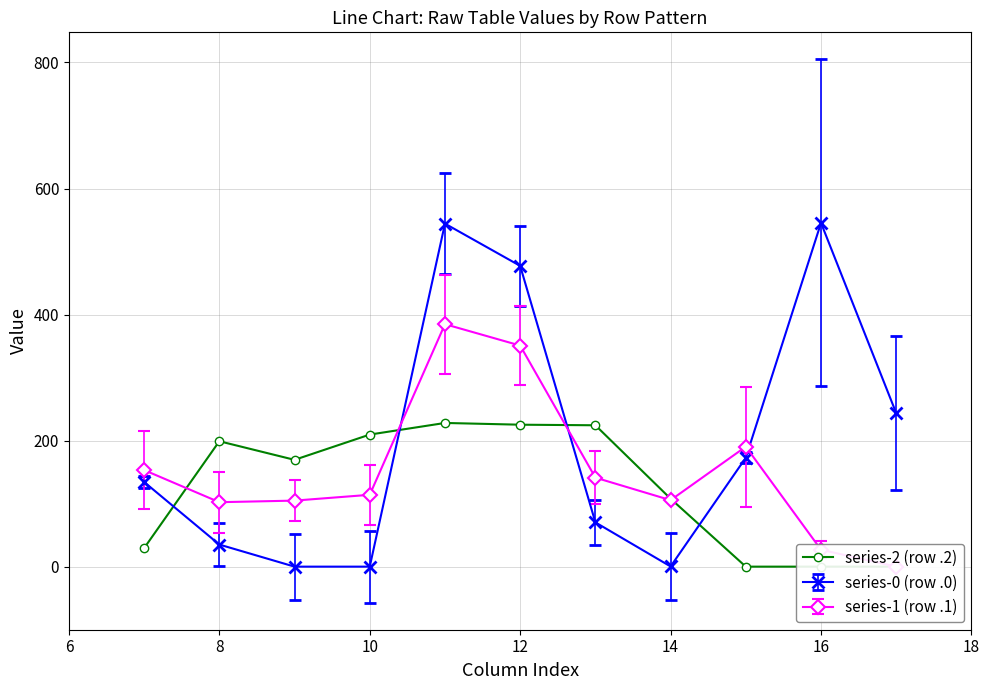

The value of series-0 (row .0) at 8 is 35.0. True or false?

True